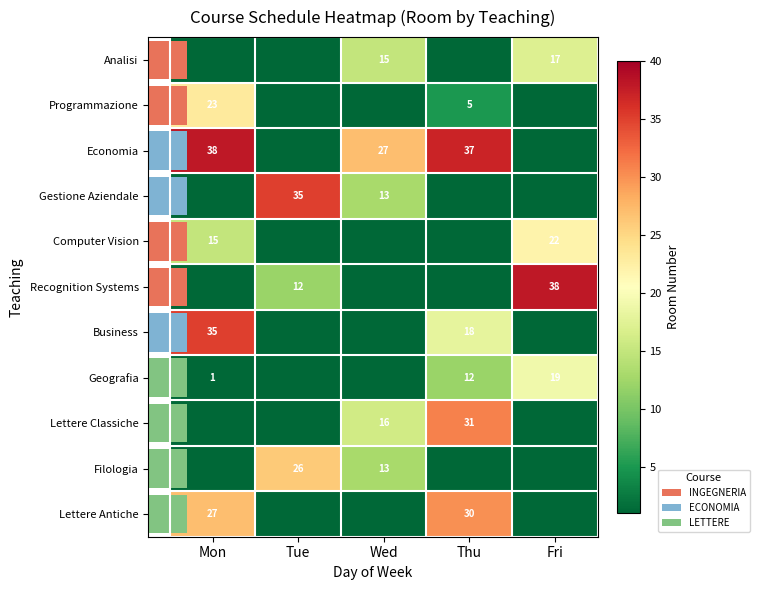

Which category has the lowest value across all series?

Mon